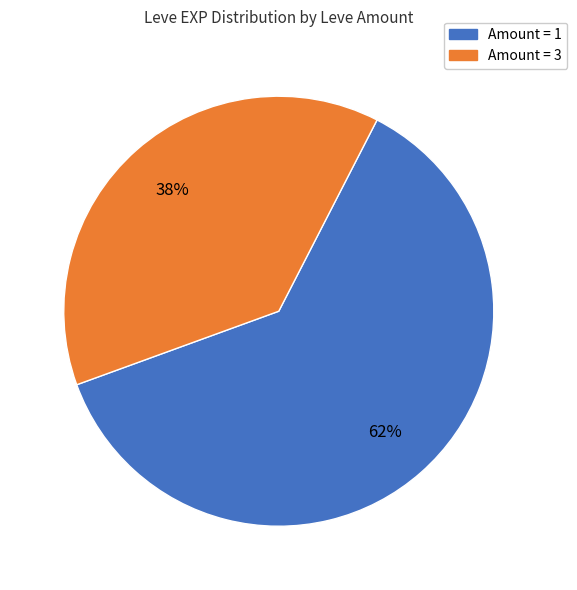

Is there any slice that represents more than half of the pie?

Yes